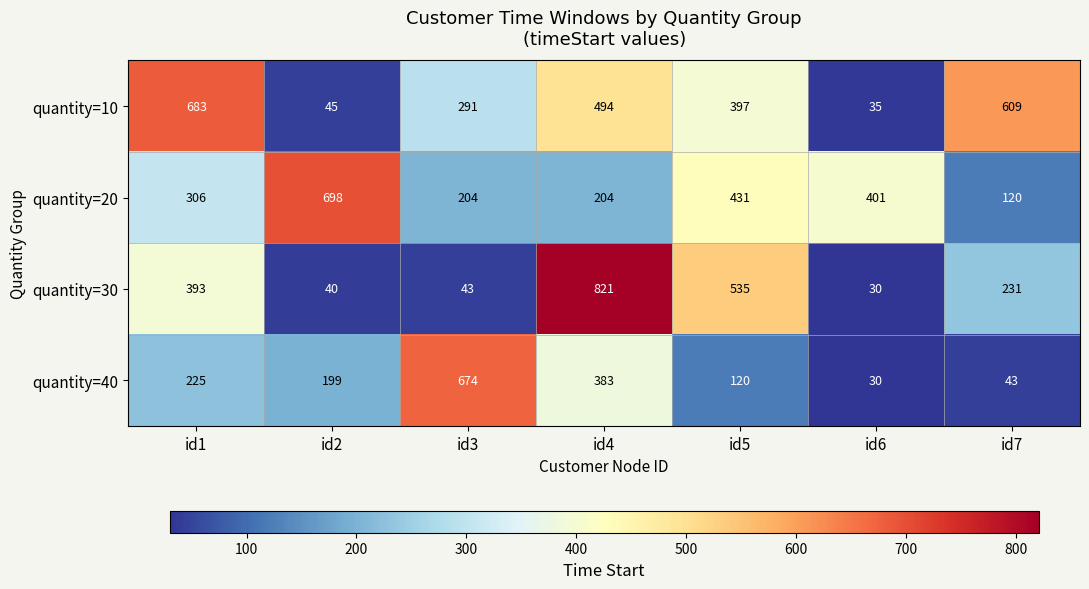

What is the difference between the quantity=40 values at id6 and id2?

169